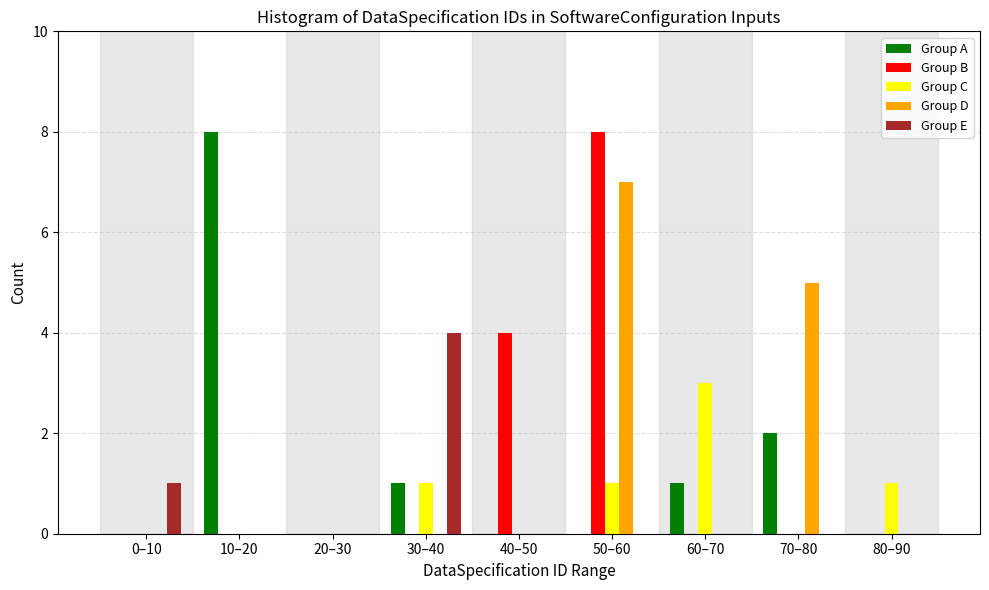

True or false: Group E has a value of 7 at 30–40.

False